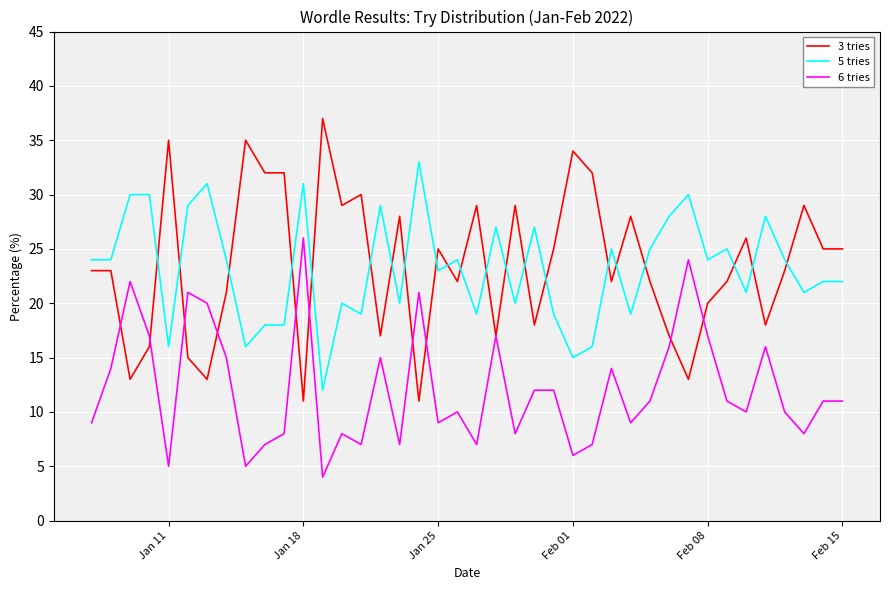

Which series has the largest range (max minus min)?

3 tries